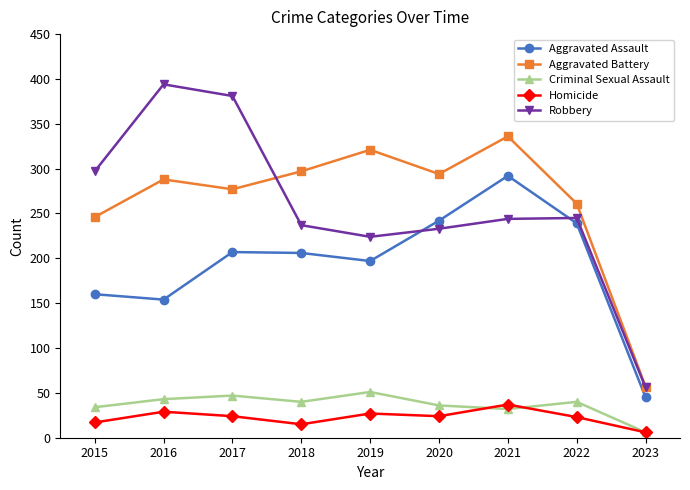

True or false: Aggravated Battery has a value of 159 at 2022.

False